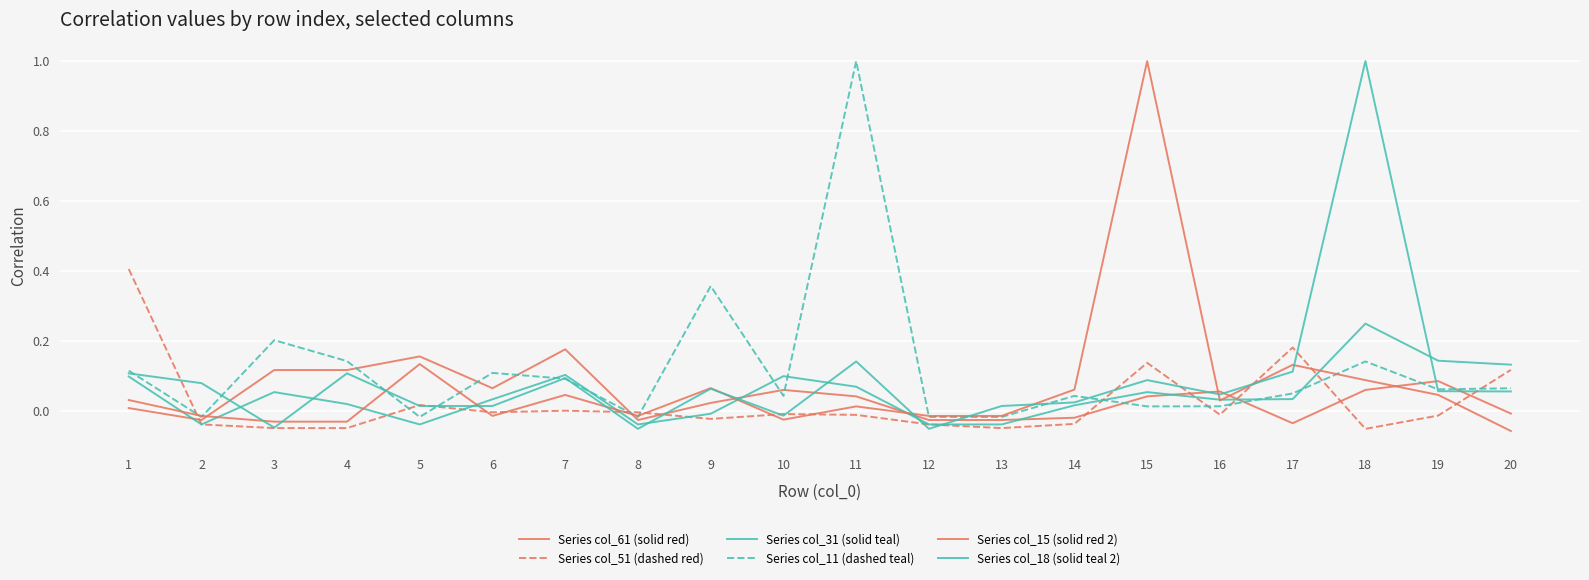

Where is the first local maximum for Series col_61 (solid red)?

5